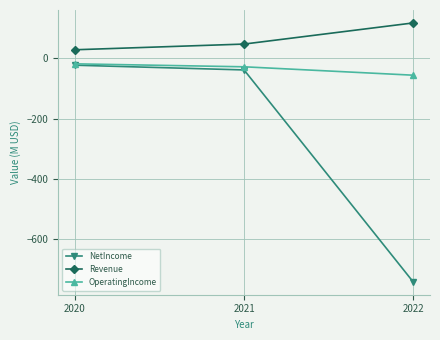

What is the average value of the NetIncome series?

-267.7